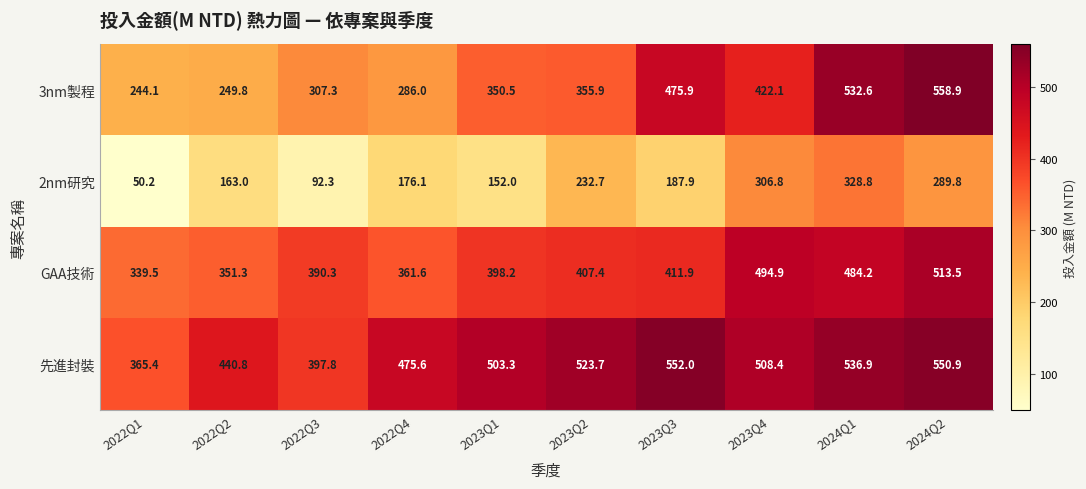

Is it true that 3nm製程 equals 735.0 at 2024Q2?

False